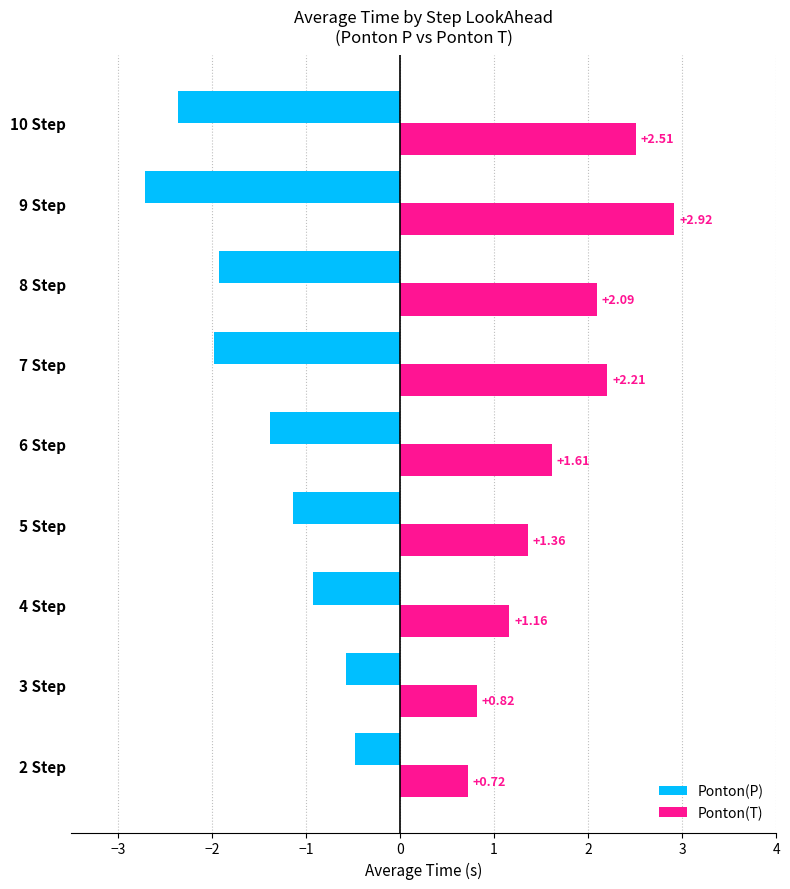

What is the minimum value shown in the chart?

-2.7